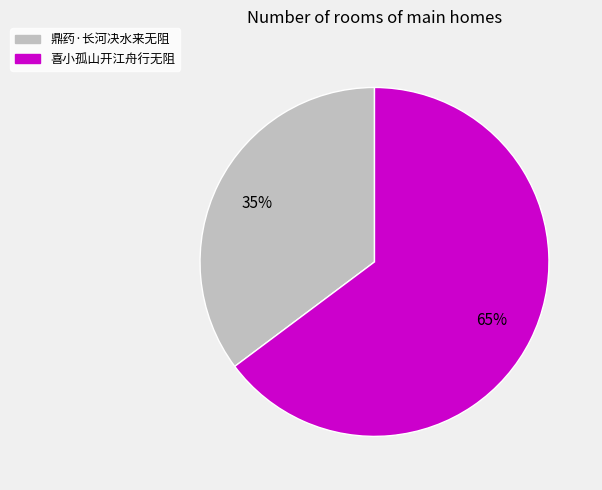

Rank the categories by value from highest to lowest.

喜小孤山开江舟行无阻, 鼎药·长河决水来无阻